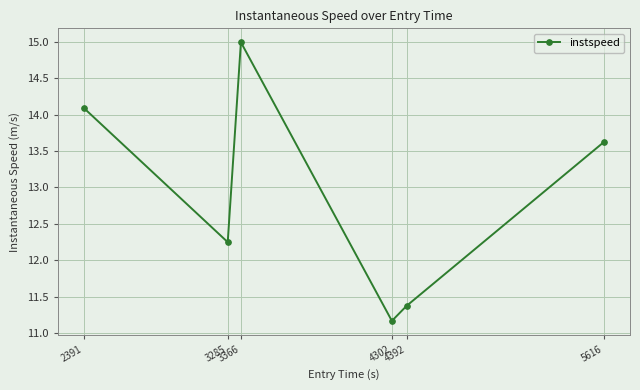

Which label corresponds to the largest value in the chart?

3366